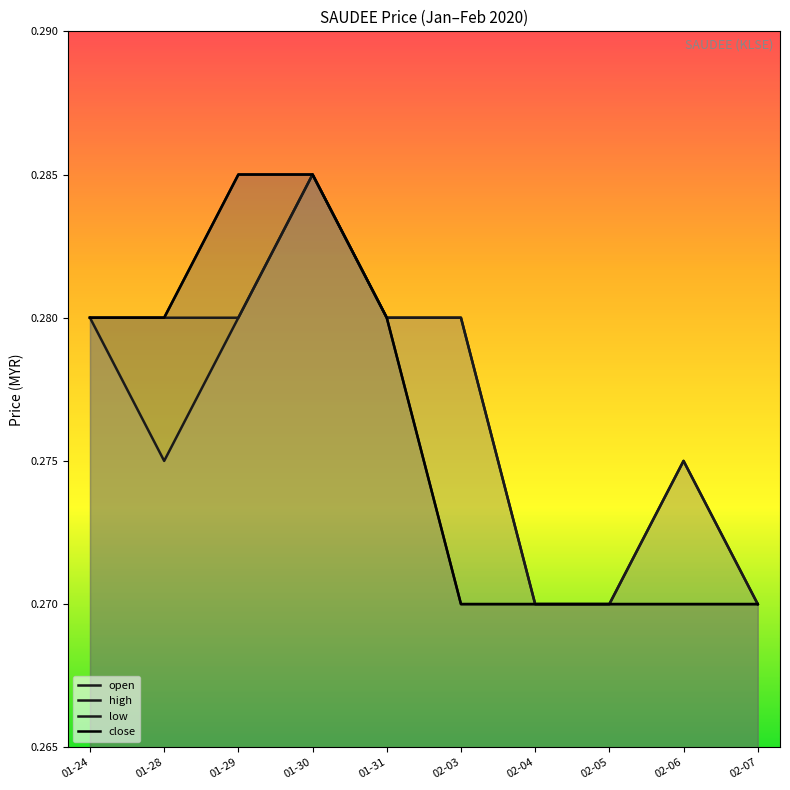

Reading right to left, list all the values displayed in this chart.

open: 02-07=0.3	02-06=0.3	02-05=0.3	02-04=0.3	02-03=0.3	01-31=0.3	01-30=0.3	01-29=0.3	01-28=0.3	01-24=0.3
high: 02-07=0.3	02-06=0.3	02-05=0.3	02-04=0.3	02-03=0.3	01-31=0.3	01-30=0.3	01-29=0.3	01-28=0.3	01-24=0.3
low: 02-07=0.3	02-06=0.3	02-05=0.3	02-04=0.3	02-03=0.3	01-31=0.3	01-30=0.3	01-29=0.3	01-28=0.3	01-24=0.3
close: 02-07=0.3	02-06=0.3	02-05=0.3	02-04=0.3	02-03=0.3	01-31=0.3	01-30=0.3	01-29=0.3	01-28=0.3	01-24=0.3